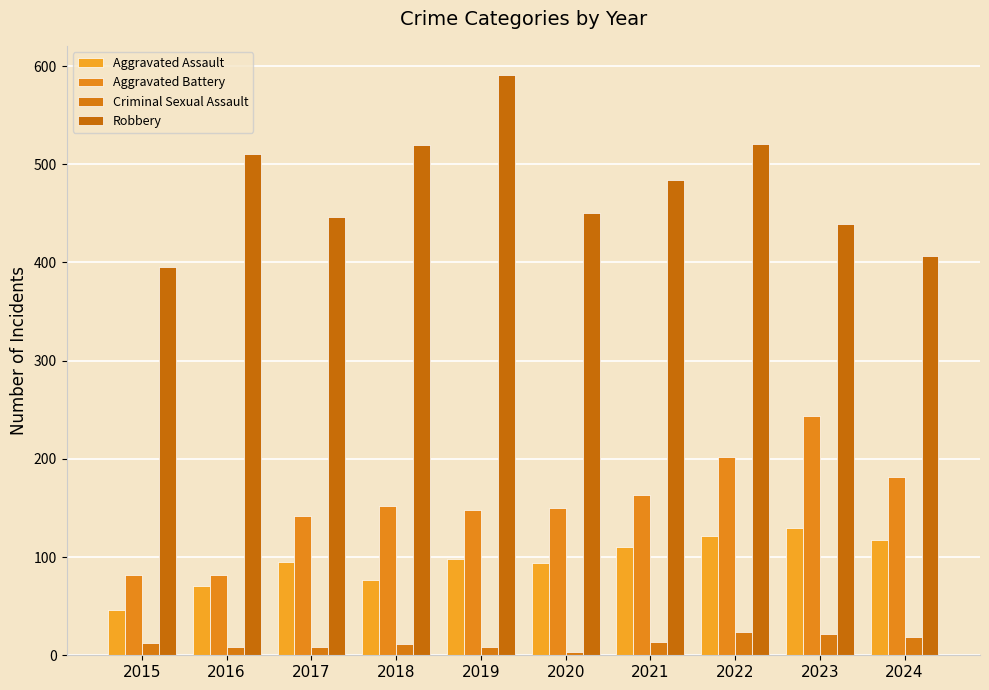

Reading right to left, list all the values displayed in this chart.

Aggravated Assault: 2024=117	2023=130	2022=121	2021=110	2020=94	2019=98	2018=77	2017=95	2016=71	2015=46
Aggravated Battery: 2024=182	2023=244	2022=202	2021=163	2020=150	2019=148	2018=152	2017=142	2016=82	2015=82
Criminal Sexual Assault: 2024=19	2023=22	2022=24	2021=14	2020=3	2019=8	2018=11	2017=8	2016=8	2015=12
Robbery: 2024=407	2023=439	2022=521	2021=484	2020=450	2019=591	2018=520	2017=446	2016=510	2015=395